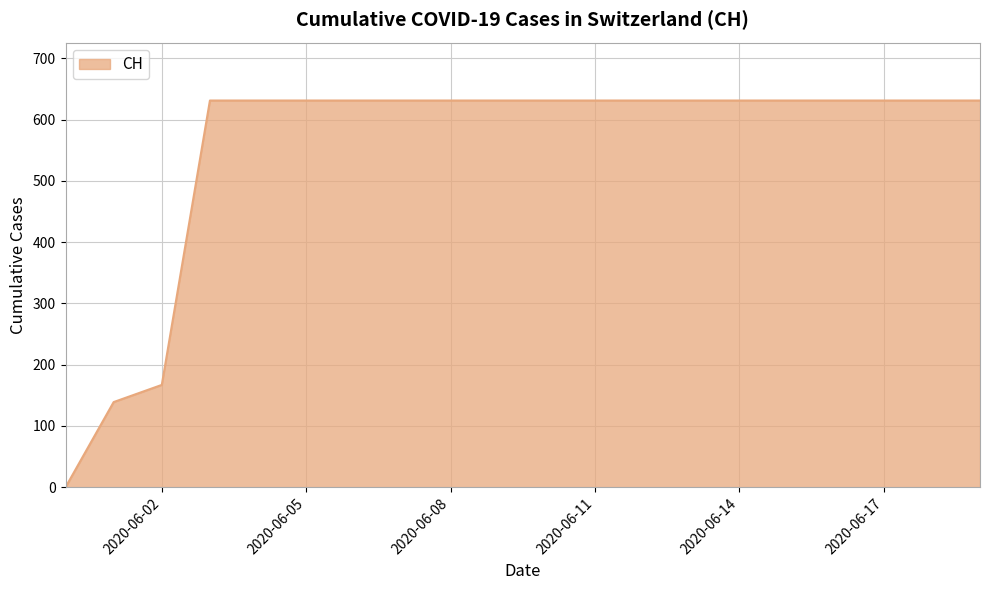

What is the difference between the maximum and minimum values?

631